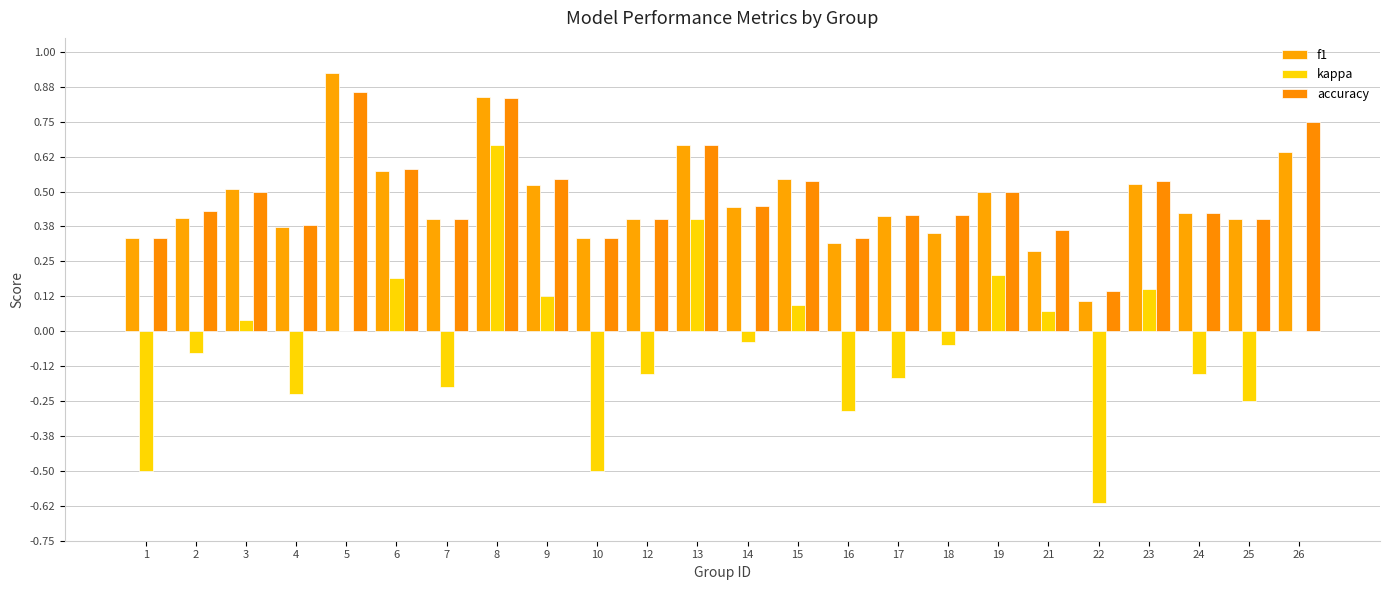

Are the bars horizontal?

No